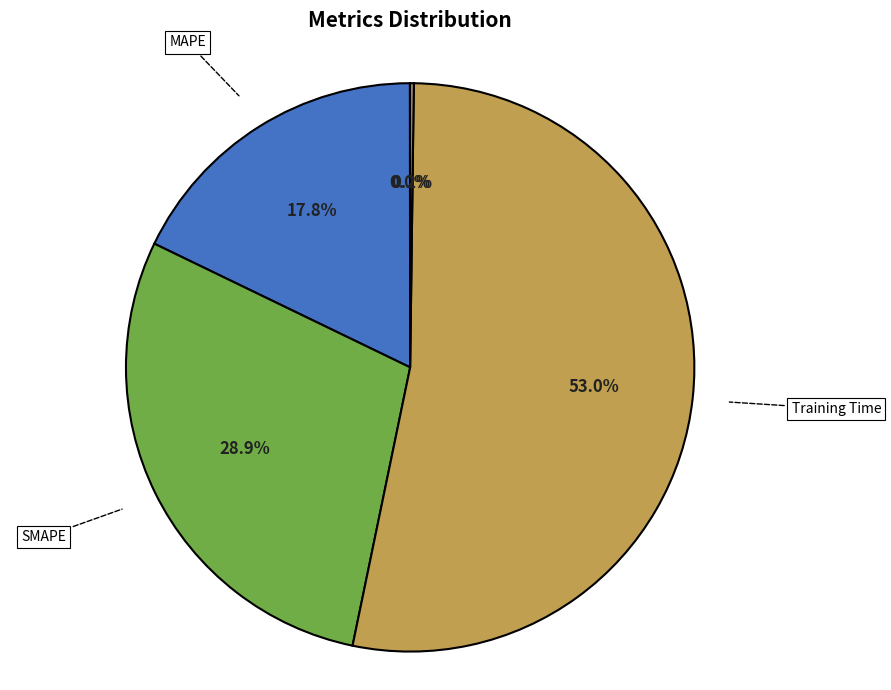

Which category accounts for the majority?

Training Time